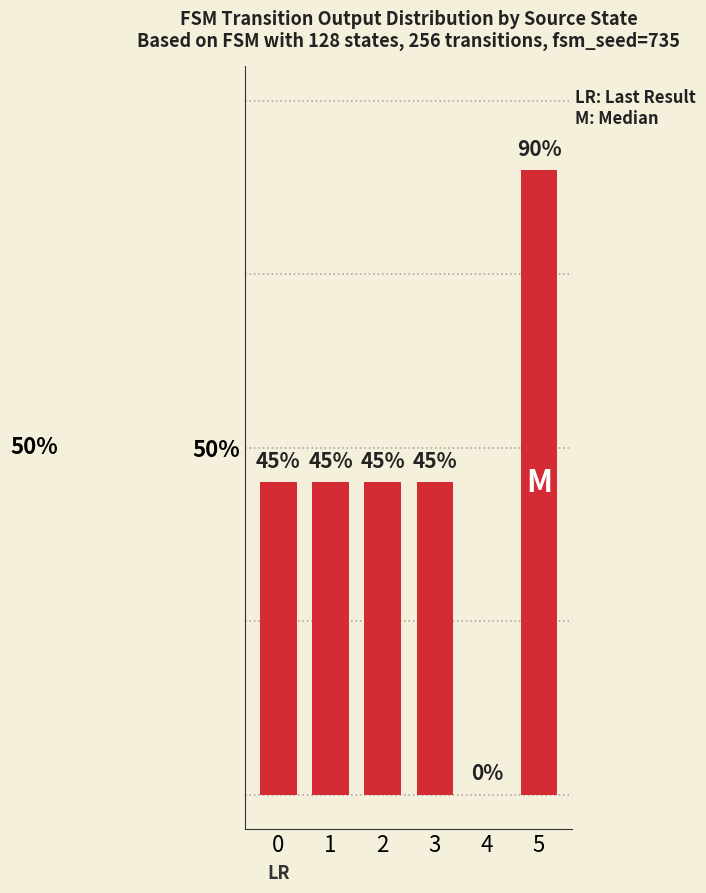

At which category does the chart reach its peak across all series?

5